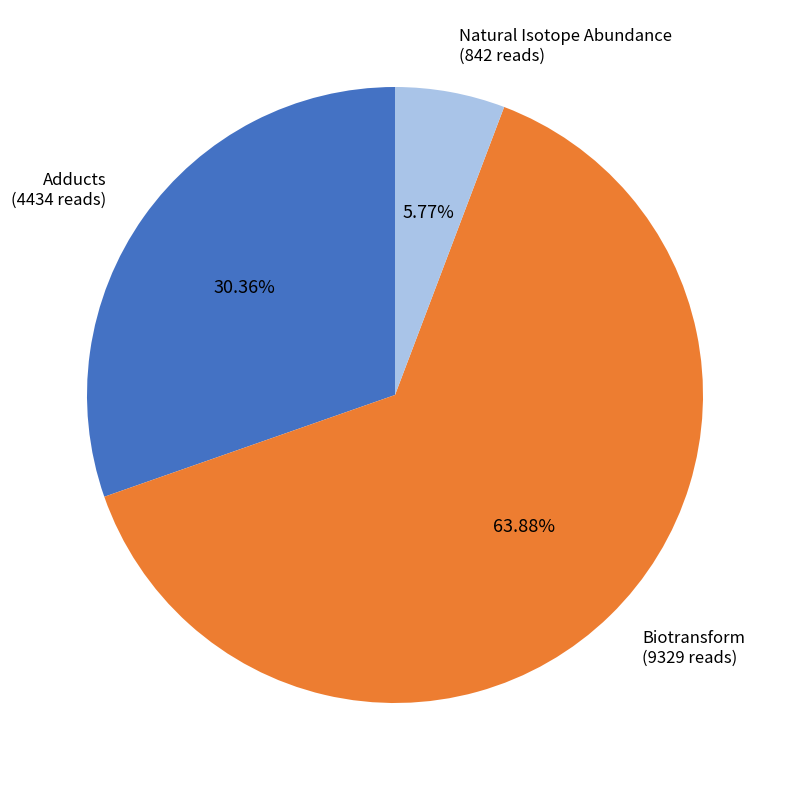

To the nearest percent, what is the average slice percentage?

33%